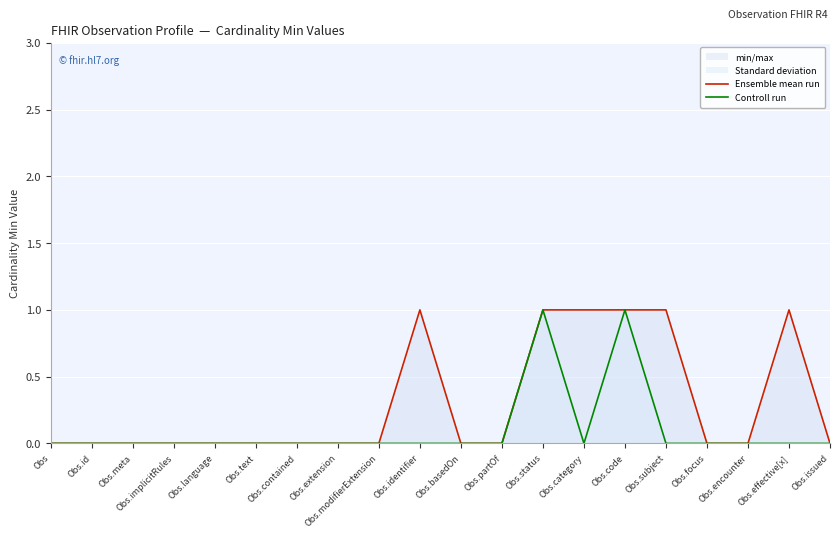

What is the greatest value displayed?

1